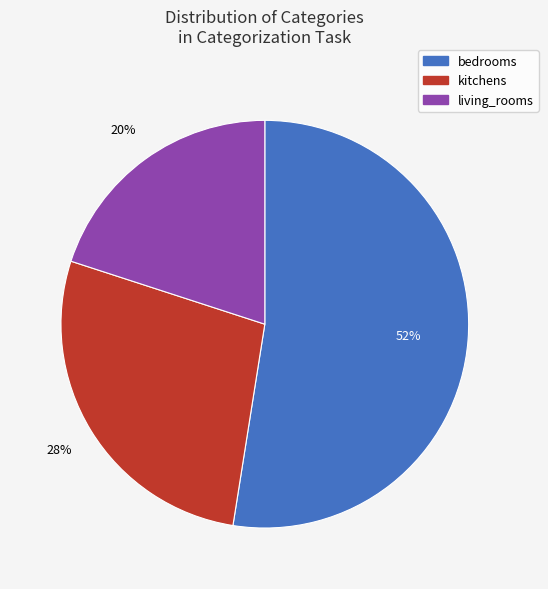

True or false: living_rooms accounts for 38% of the total.

False